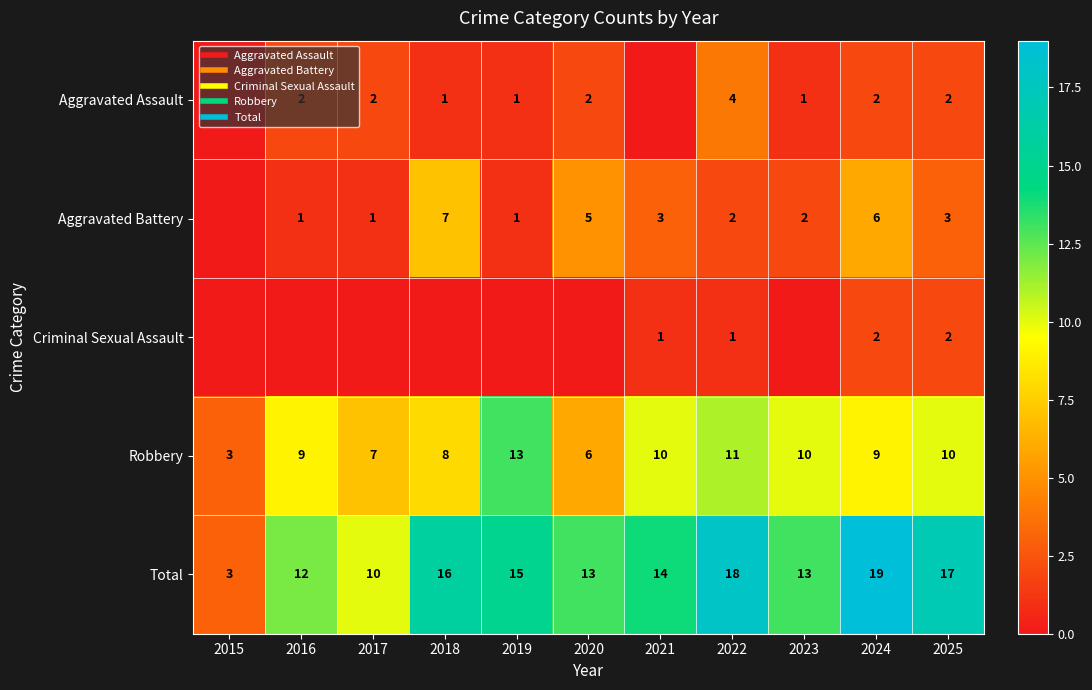

What is the difference between the second highest and second lowest values in the Criminal Sexual Assault series?

2